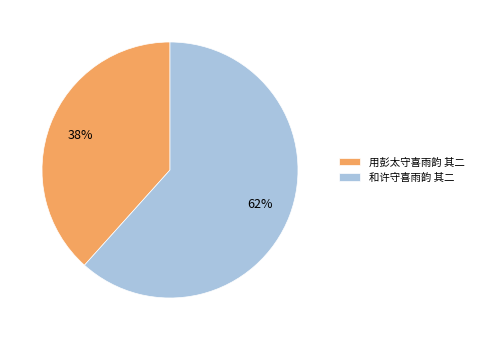

How many slices are in this pie chart?

2